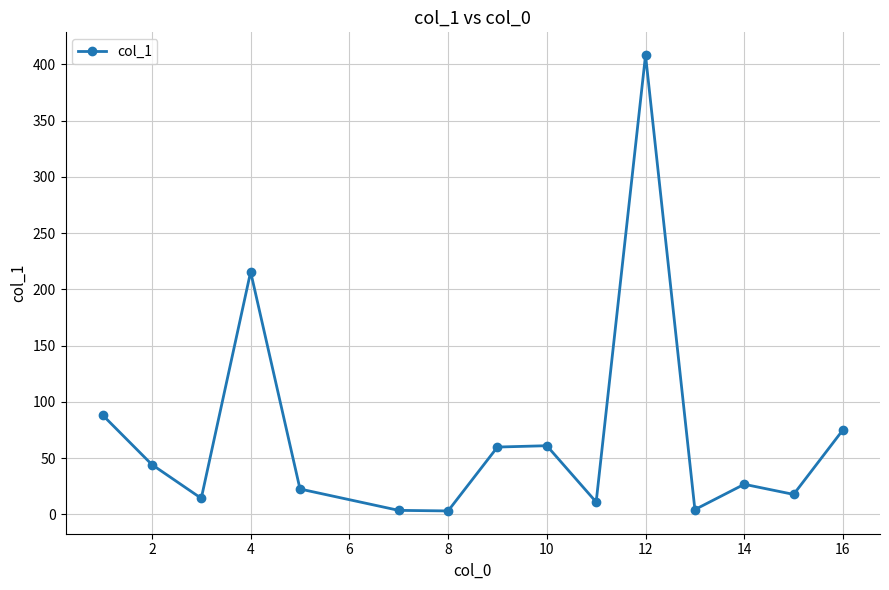

How many points are higher than both their immediate neighbors (excluding endpoints)?

4